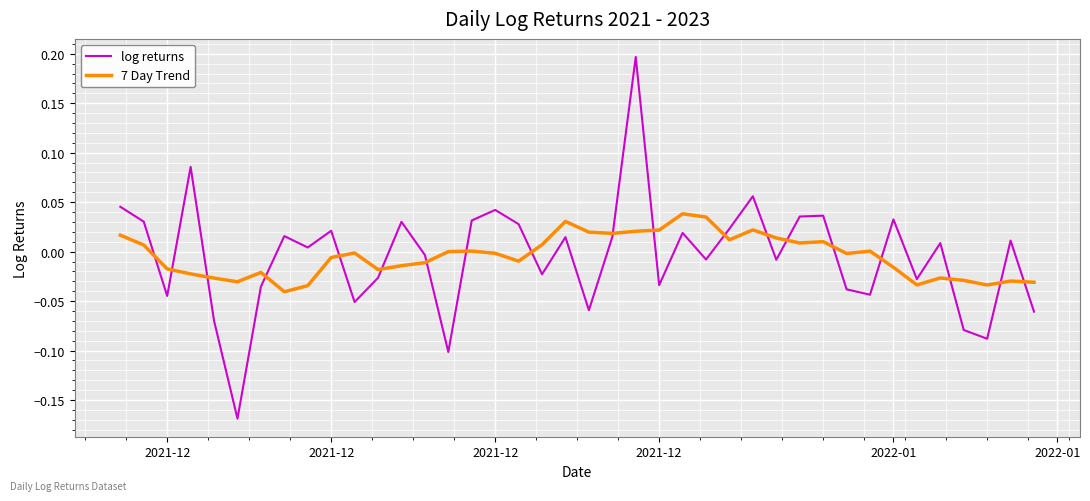

Which series has the widest spread of values?

log returns